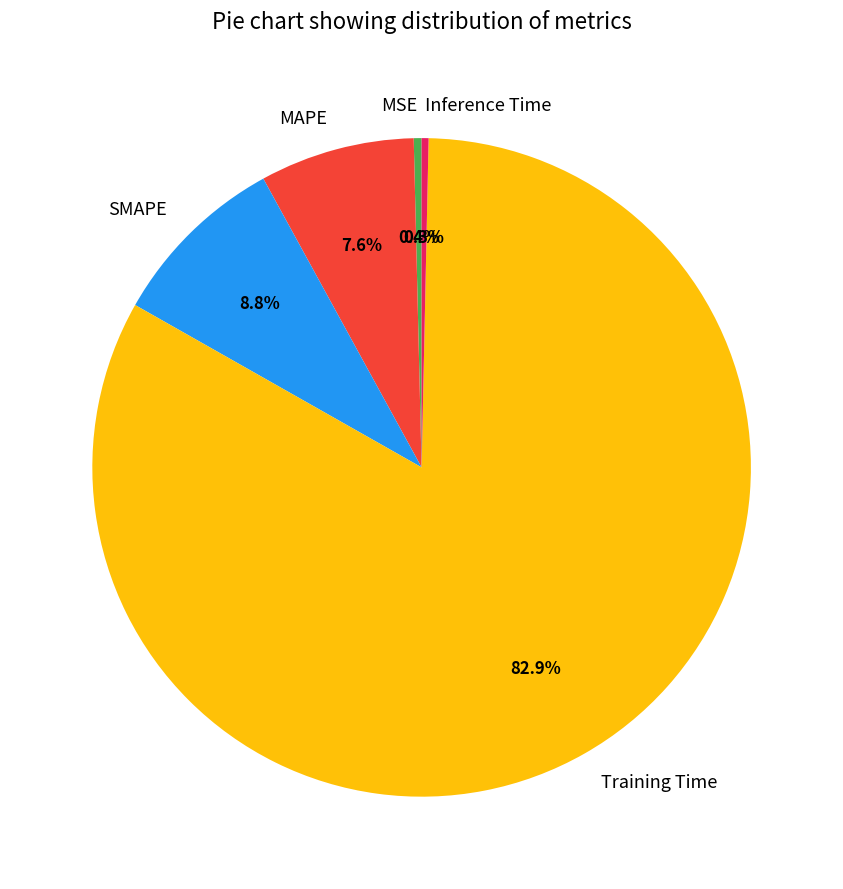

True or false: MSE accounts for 10% of the total.

False